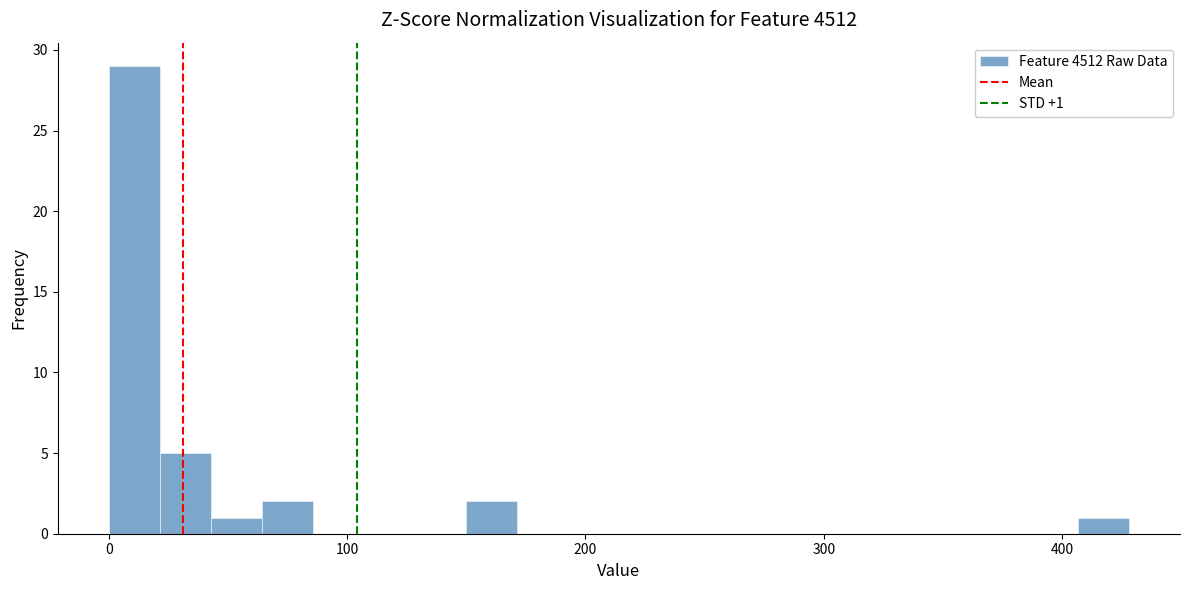

Read against the x-axis, roughly where is the centre of the tallest bar?

10